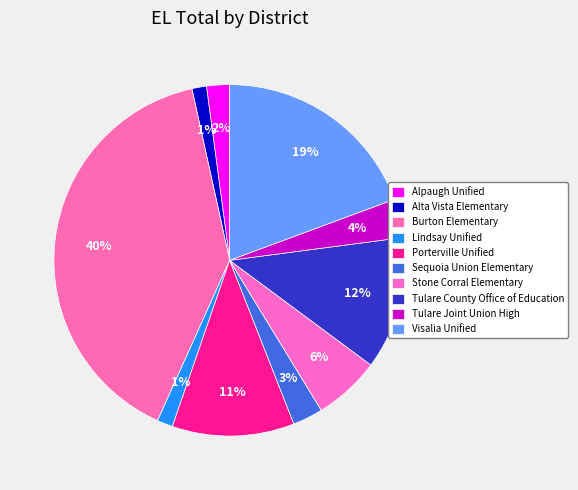

Which slice is the largest?

Burton Elementary